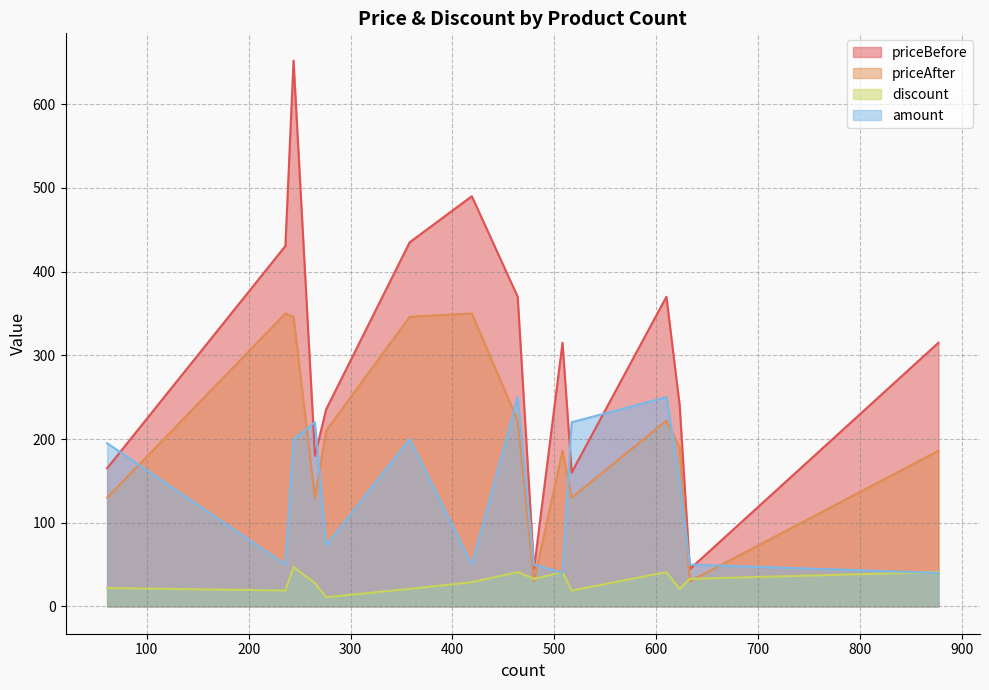

Which series has the largest range (max minus min)?

priceBefore